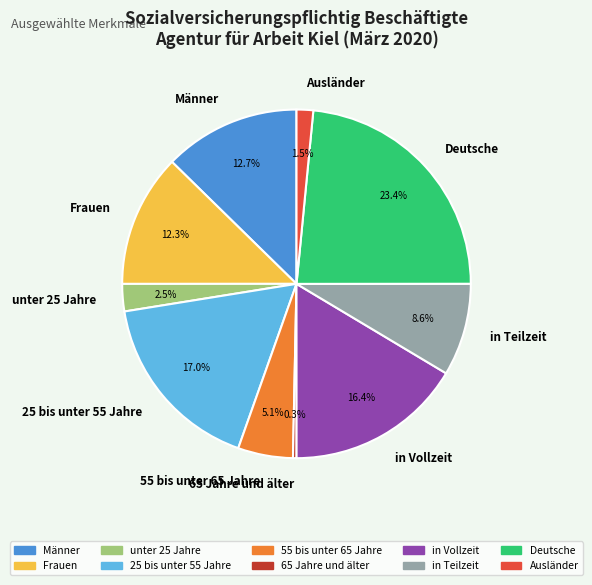

True or false: Deutsche accounts for 23% of the total.

True